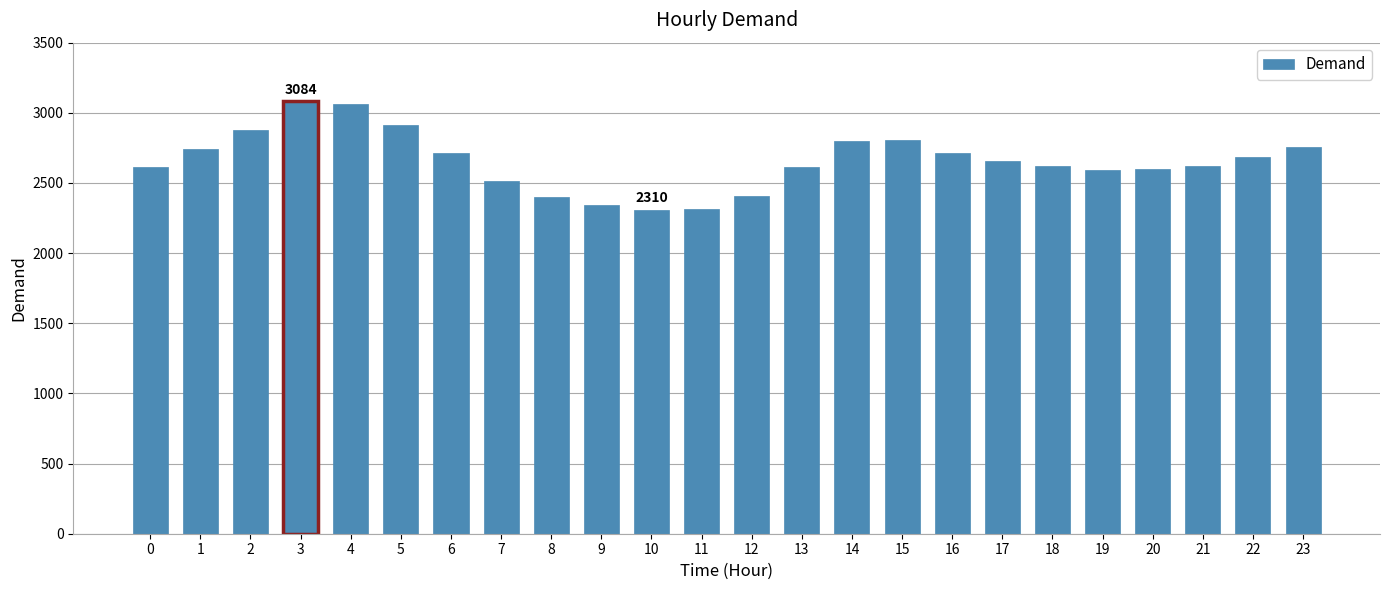

What is the value of the 3rd bar from the left?

2877